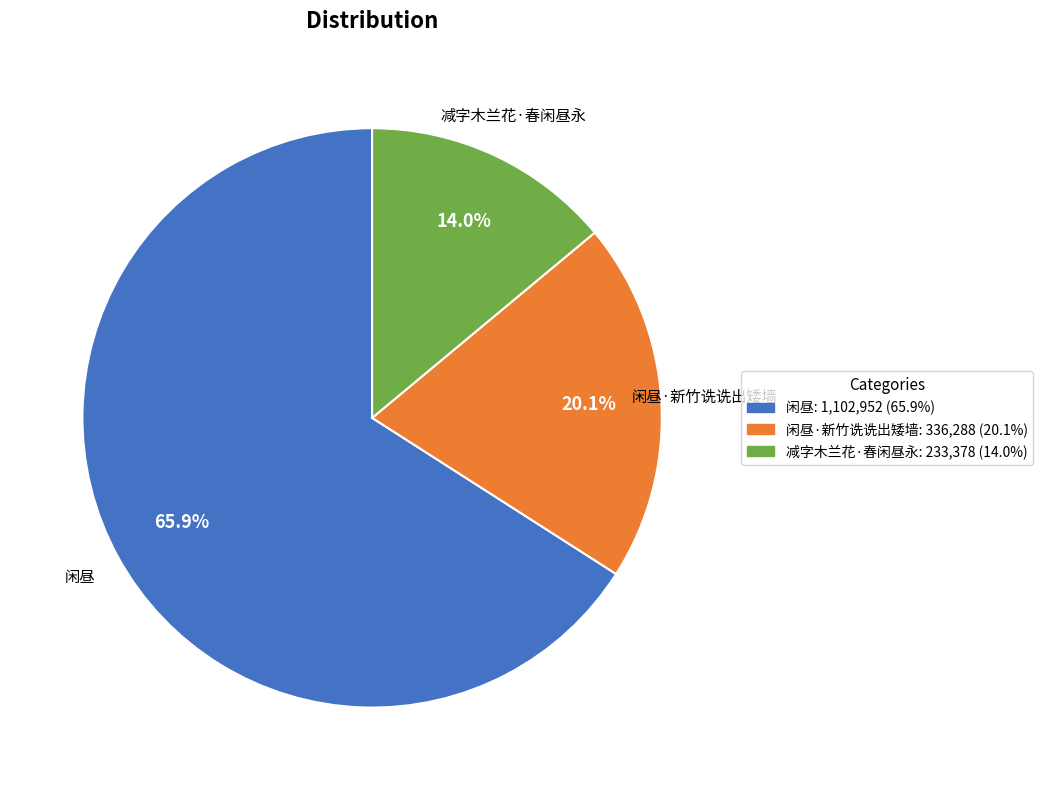

Rank the categories by value from lowest to highest.

减字木兰花·春闲昼永, 闲昼·新竹诜诜出矮墙, 闲昼